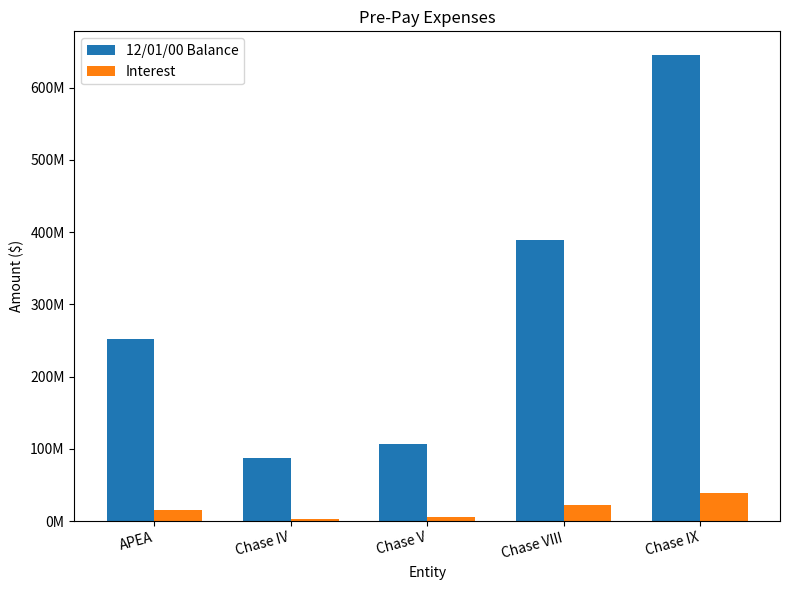

Is the value of 12/01/00 Balance at Chase VIII greater than the value of Interest at APEA?

Yes